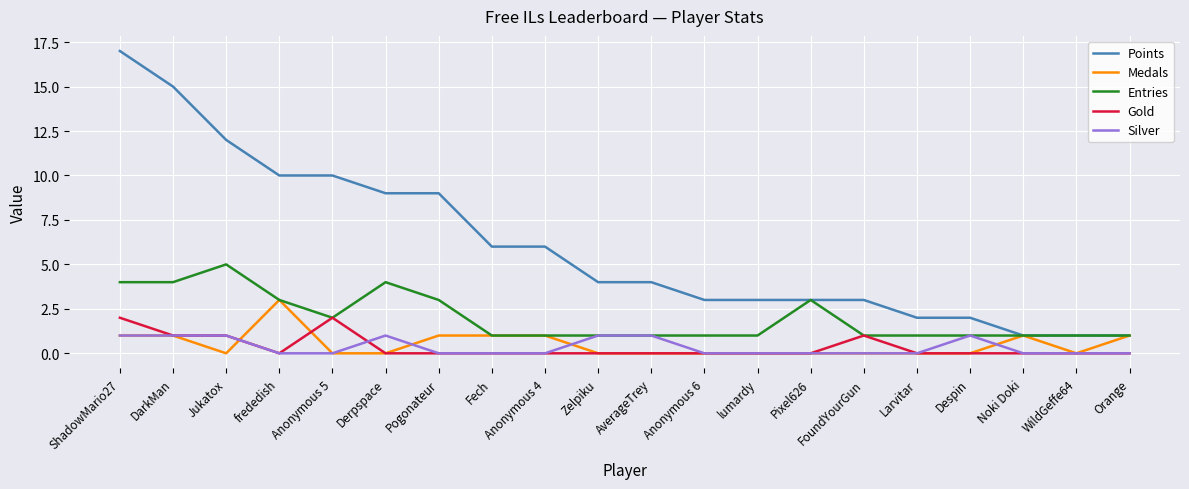

Does the chart have visible grid lines?

Yes